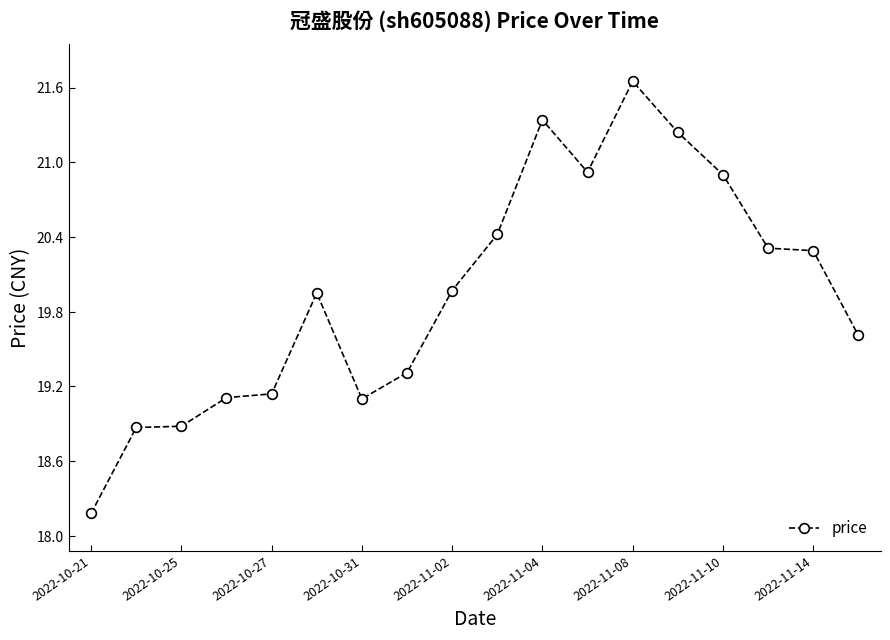

True or false: there are more than 1 points higher than both neighbors.

True